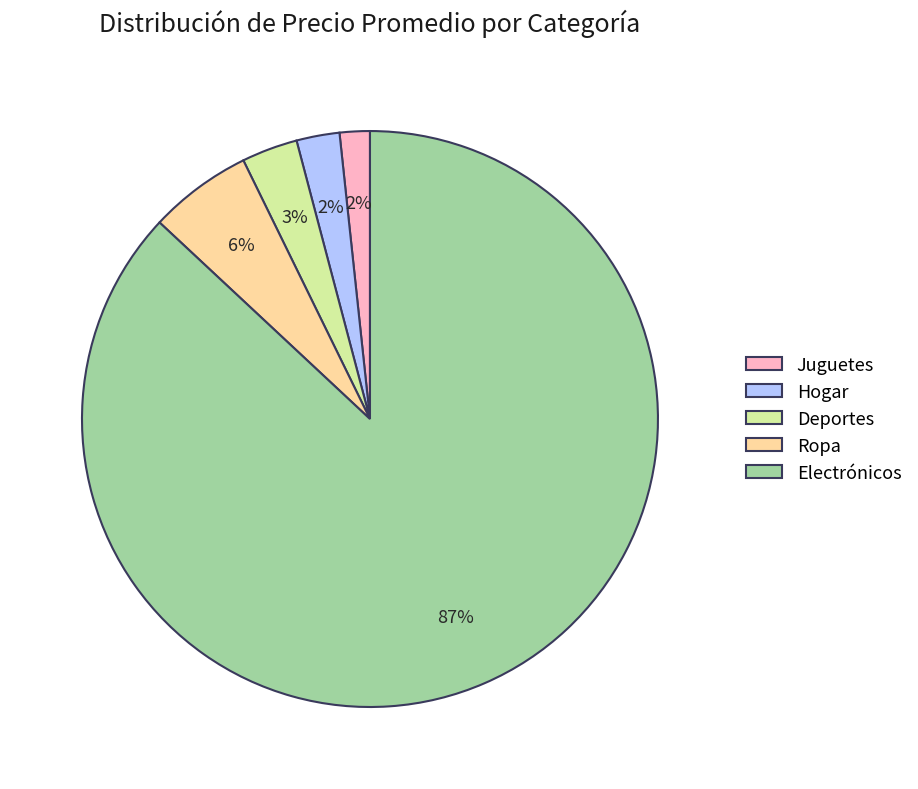

To the nearest percent, what is the difference between the largest and smallest slice percentages?

85%